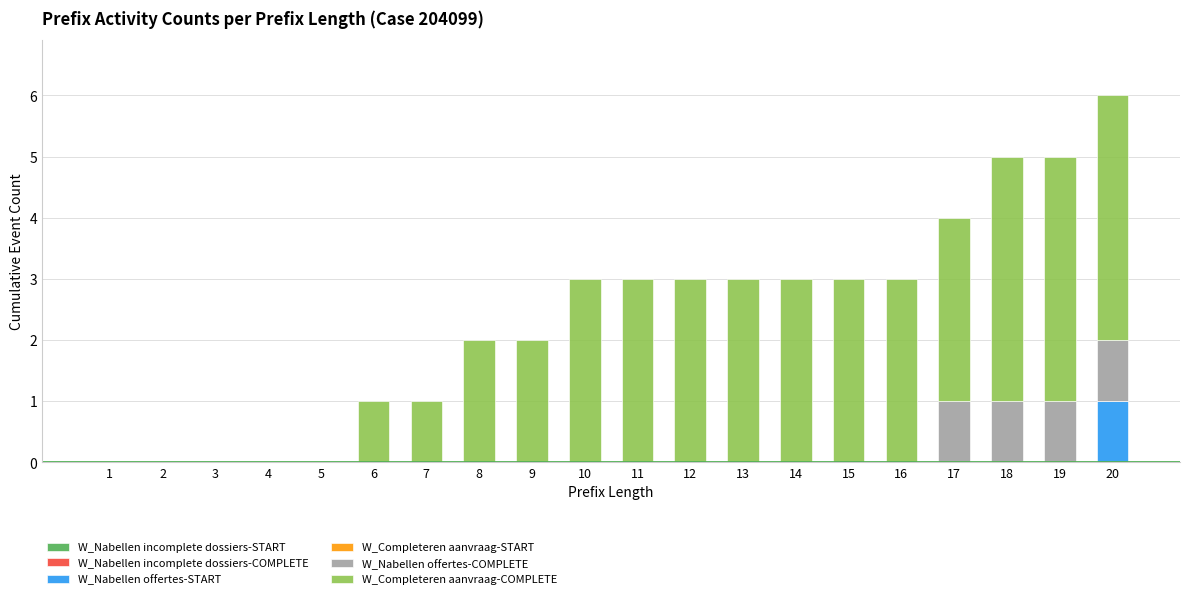

What is the total value across all series at 16?

3